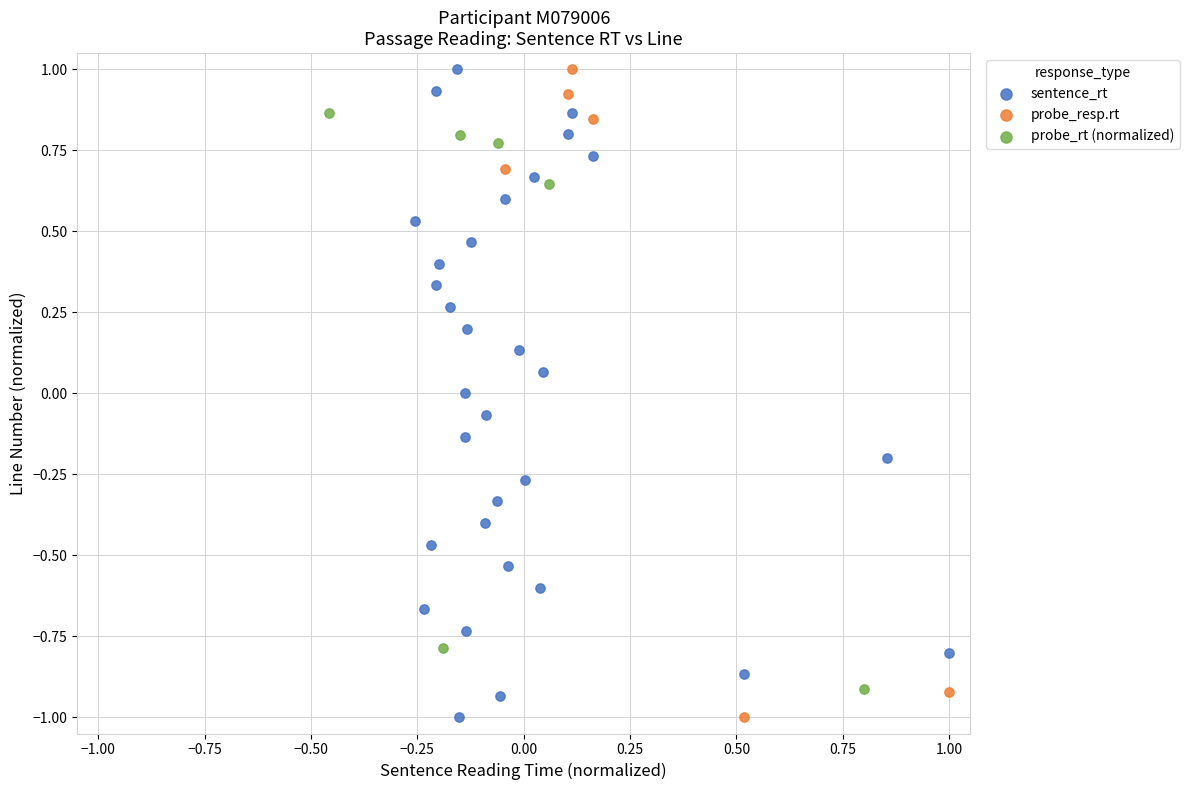

What are all the series names shown in the legend?

sentence_rt, probe_resp.rt, probe_rt (normalized)